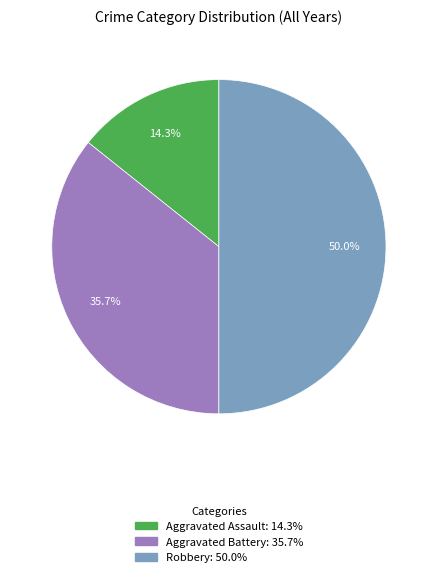

Rank the categories by value from lowest to highest.

Aggravated Assault, Aggravated Battery, Robbery